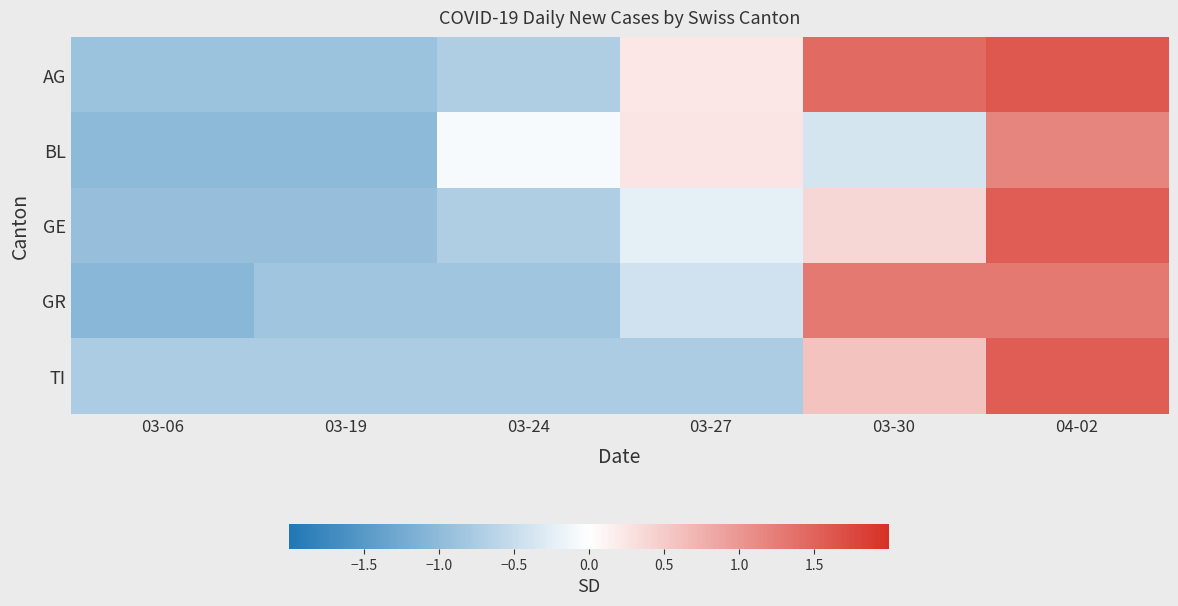

What is the total value across all series at 03-19?

-4.4